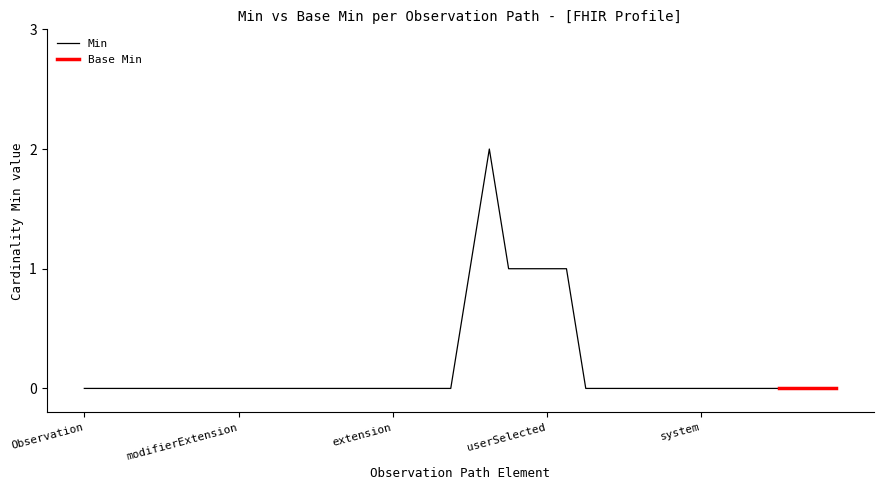

What is the difference between the second highest and minimum values?

1